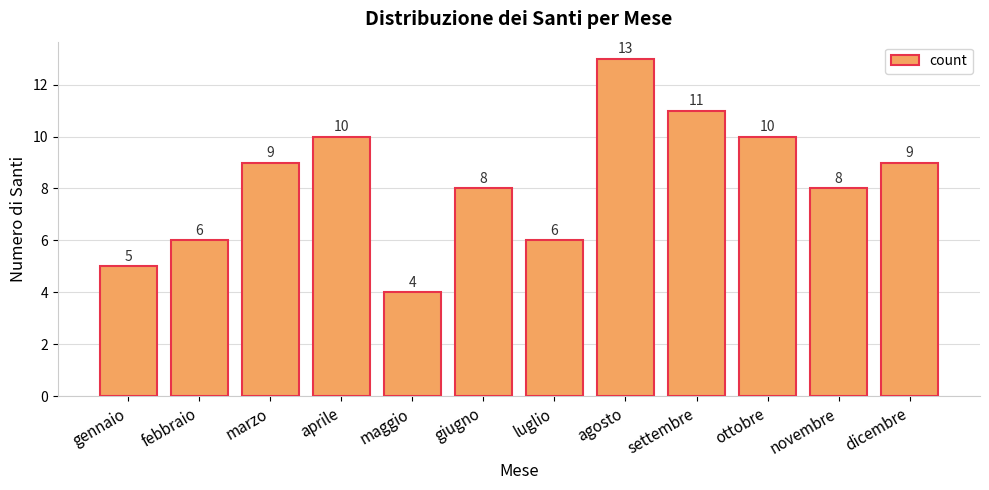

At which category does the chart reach its minimum across all series?

maggio